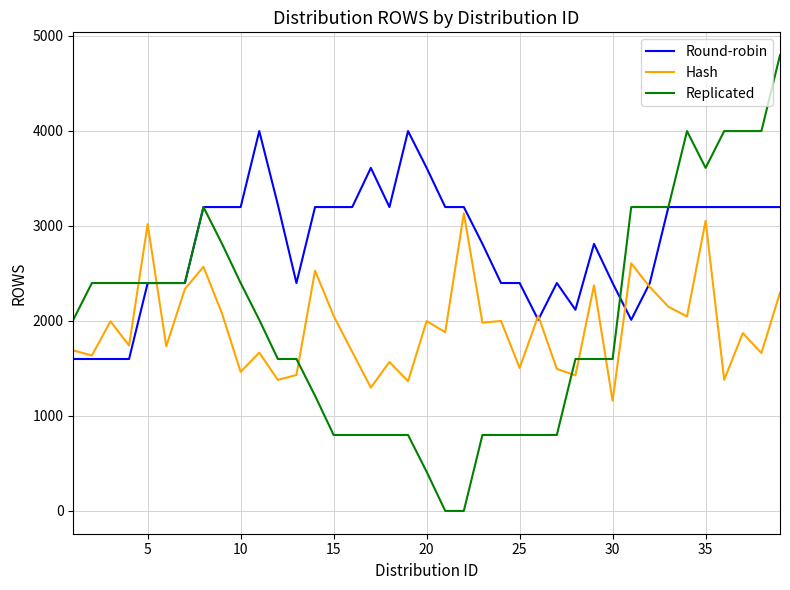

Which series has the largest range (max minus min)?

Replicated